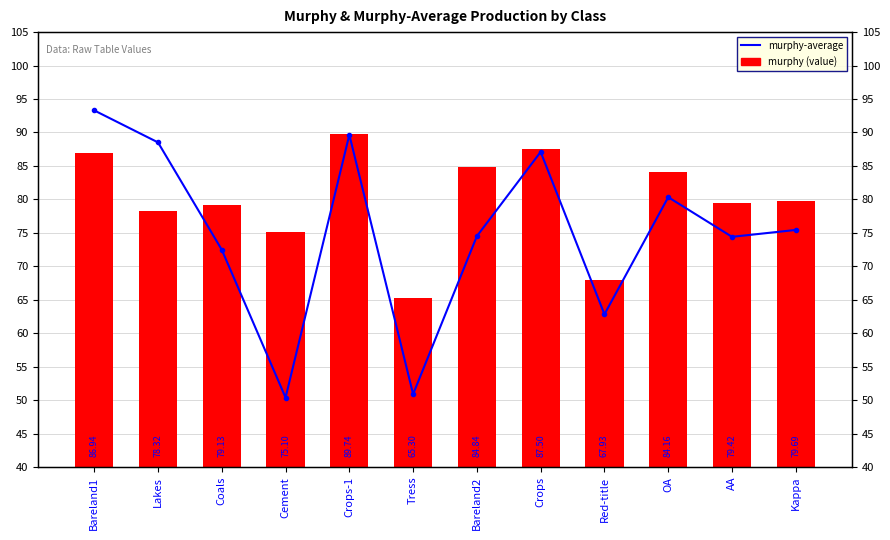

What is the sum of all murphy (value) values?

958.1